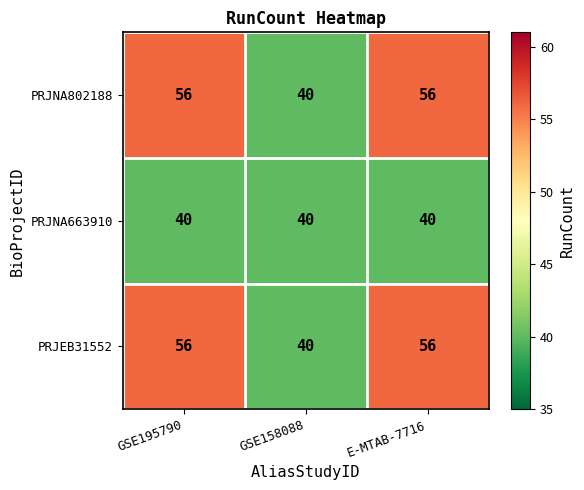

What is the difference between the PRJEB31552 values at GSE158088 and GSE195790?

16